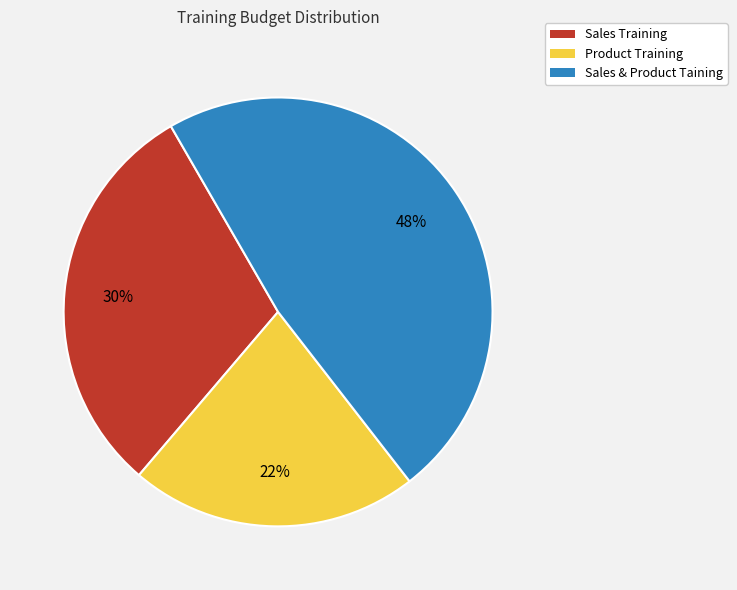

Is there any slice that represents more than half of the pie?

No